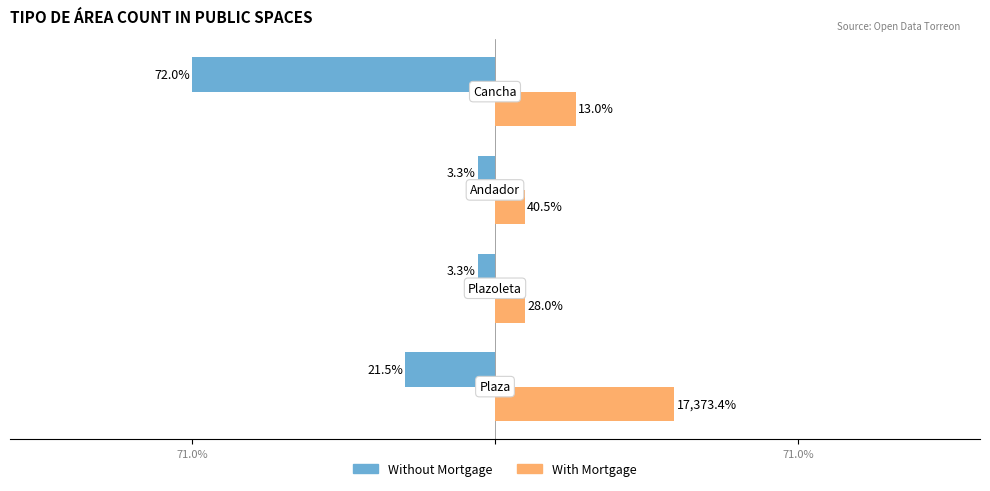

What are all the series names shown in the legend?

Without Mortgage, With Mortgage